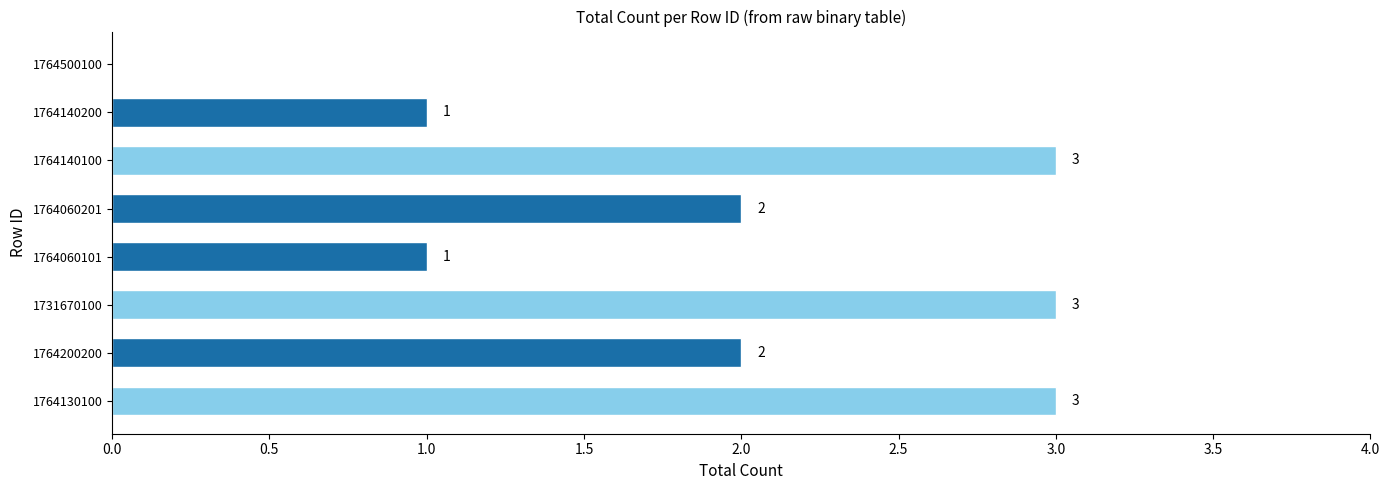

What position from the left is 1764140200?

7